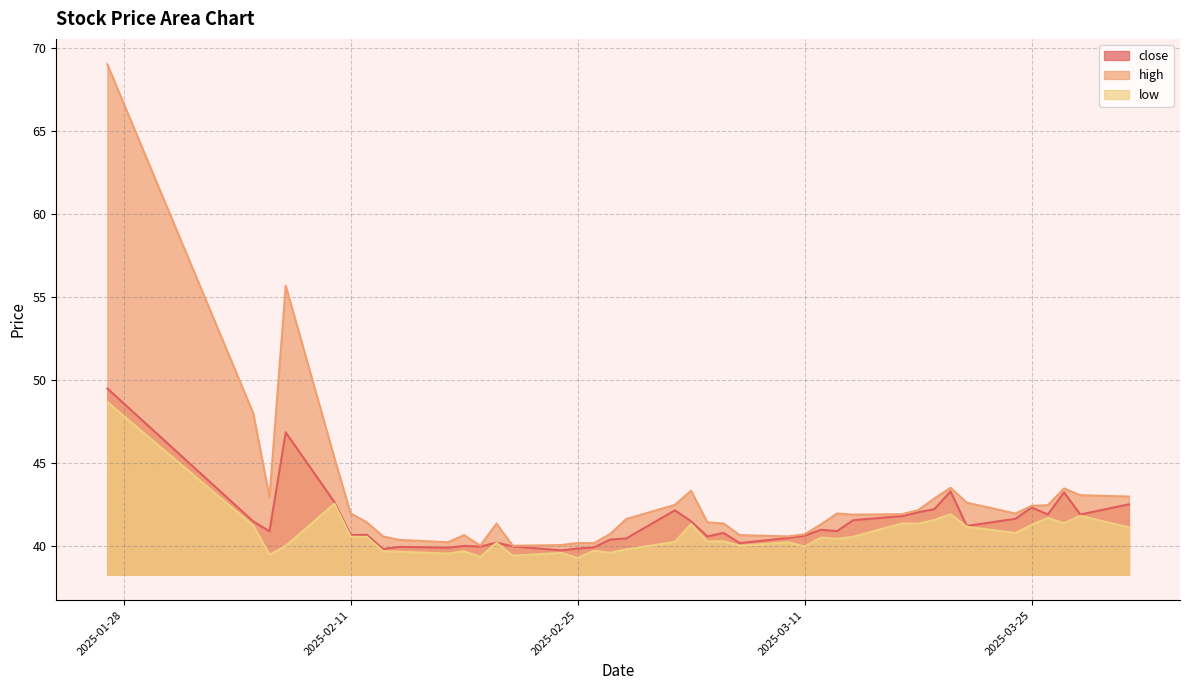

Does the chart display data point markers on the line(s)?

No